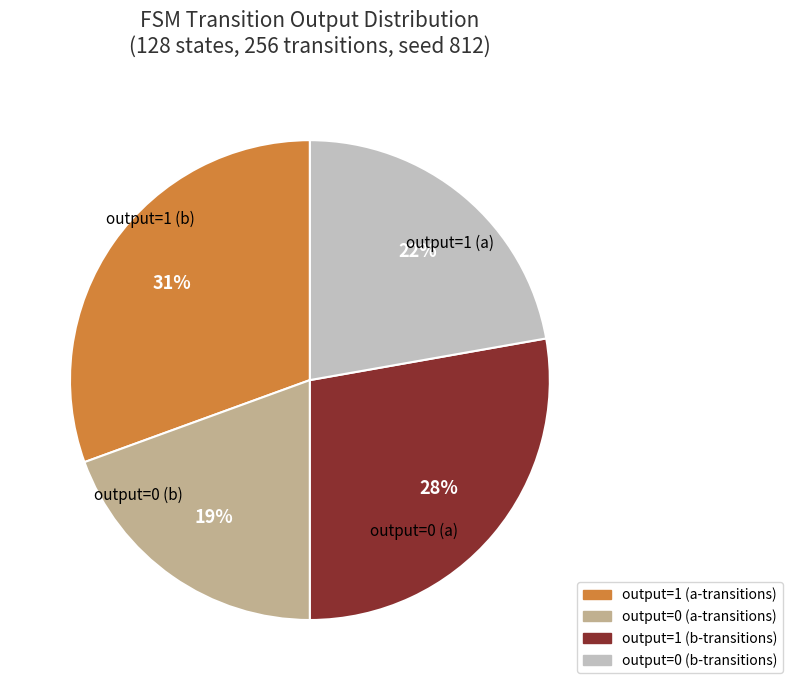

Which category has the smallest portion of the pie?

output=0 (a-transitions)